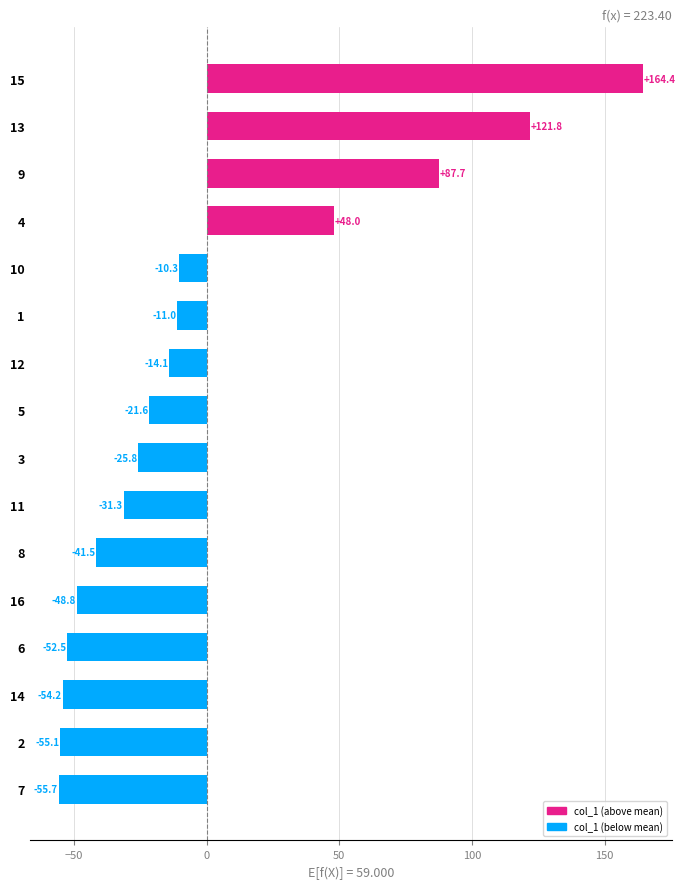

True or false: the data shows -52.5 at 6.

True